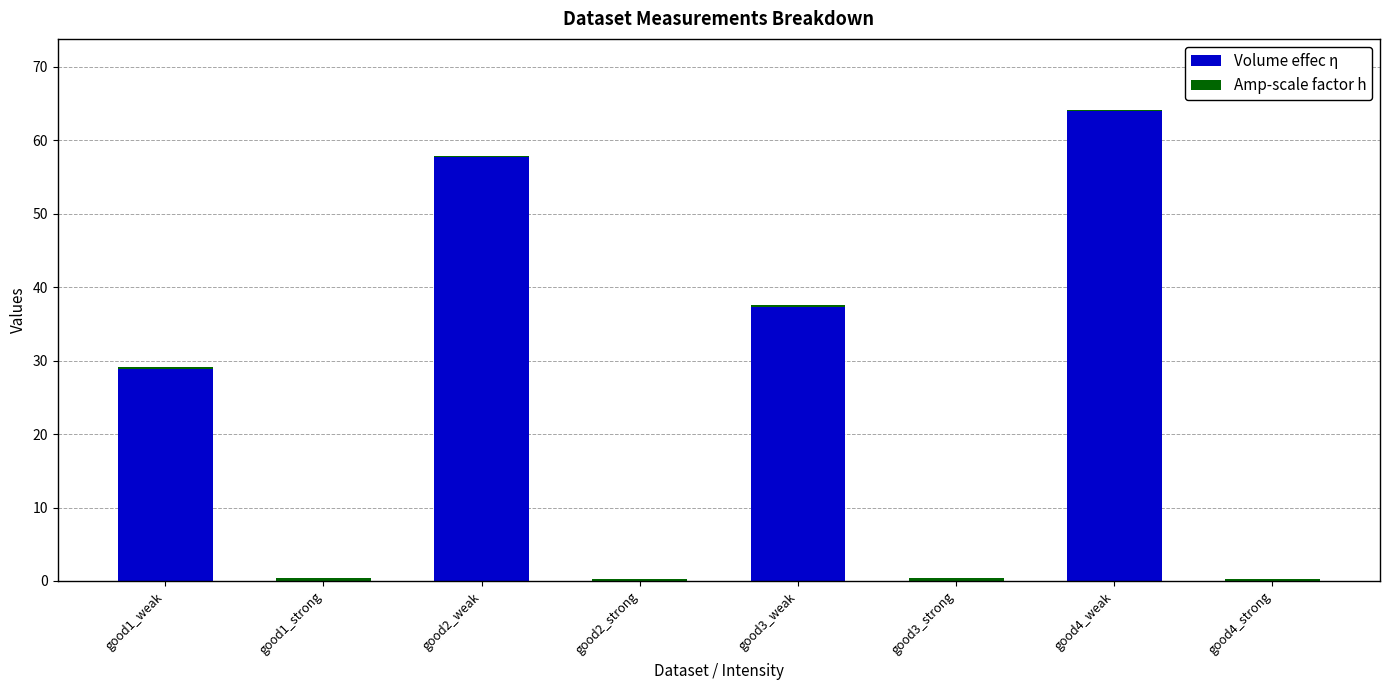

At which category is the sum across all series the highest?

good4_weak